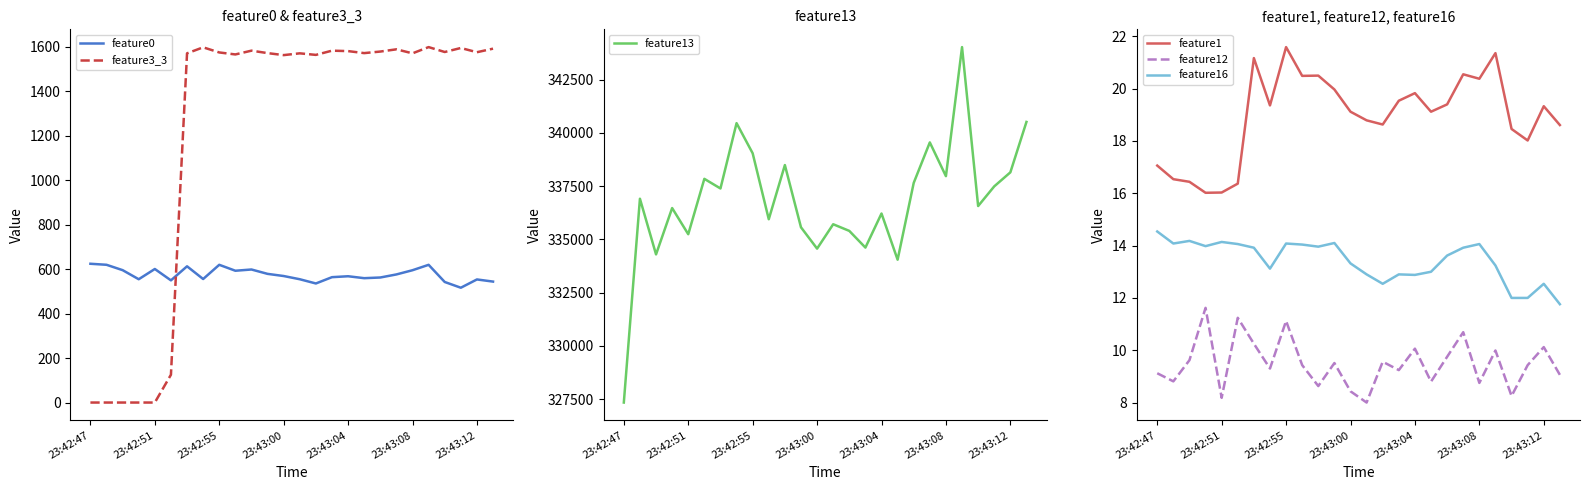

What is the minimum value for feature13?

327338